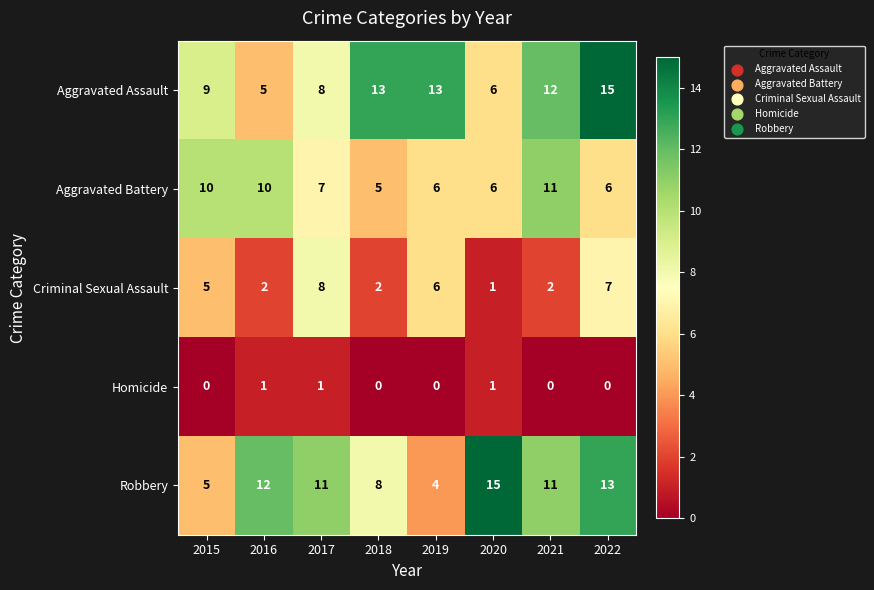

True or false: Homicide has a value of 1 at 2016.

True